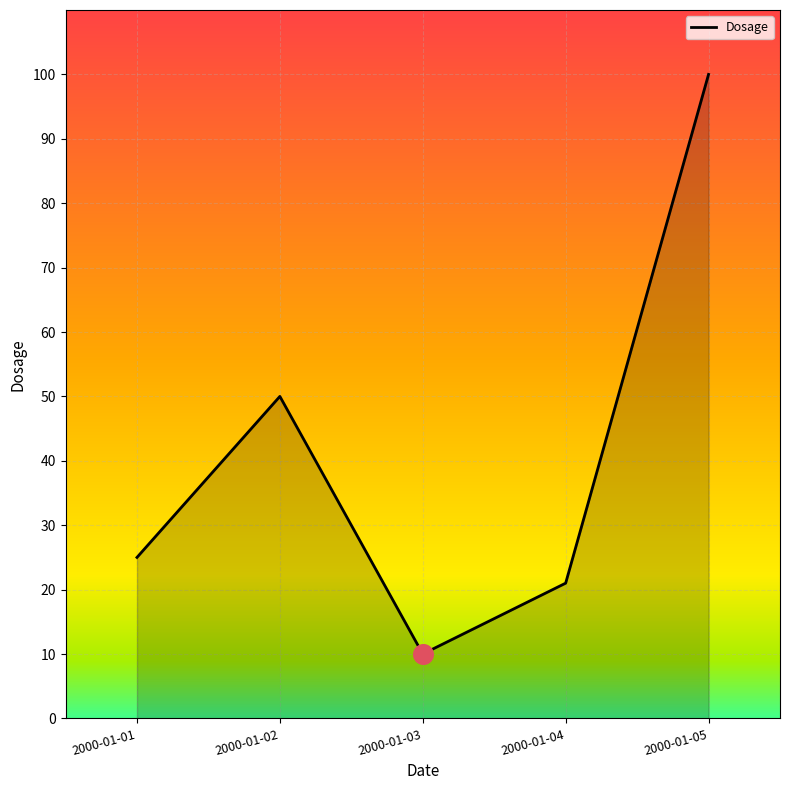

Between 2000-01-05 and 2000-01-02, which is larger?

2000-01-05